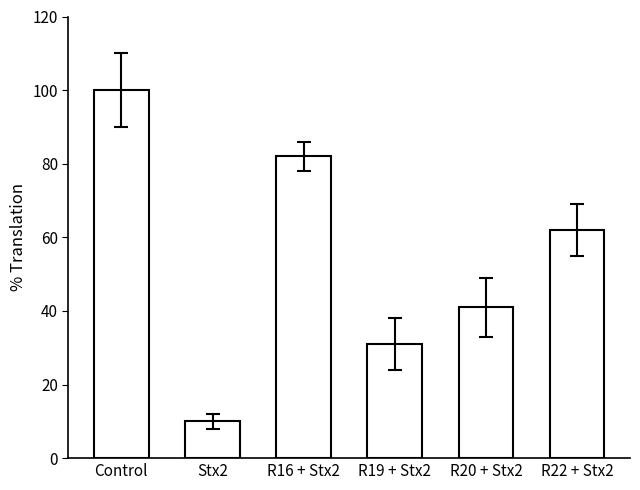

What is the value of the 3rd bar from the left?

82